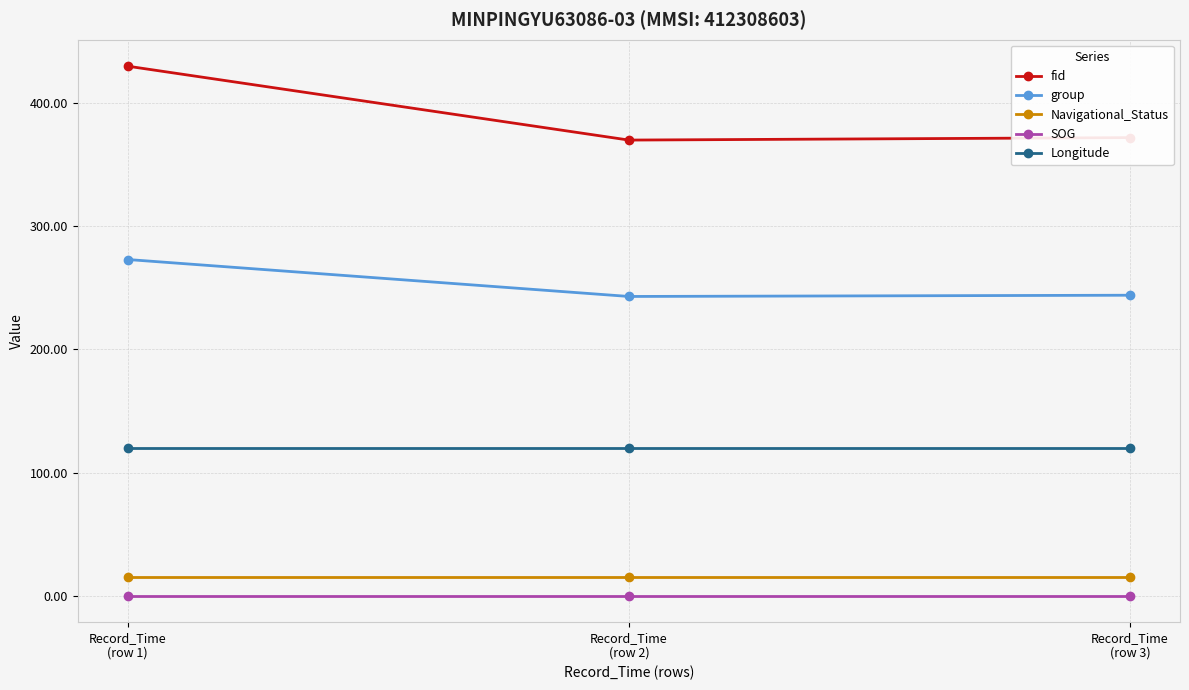

What is the highest value of the Navigational_Status series?

15.0